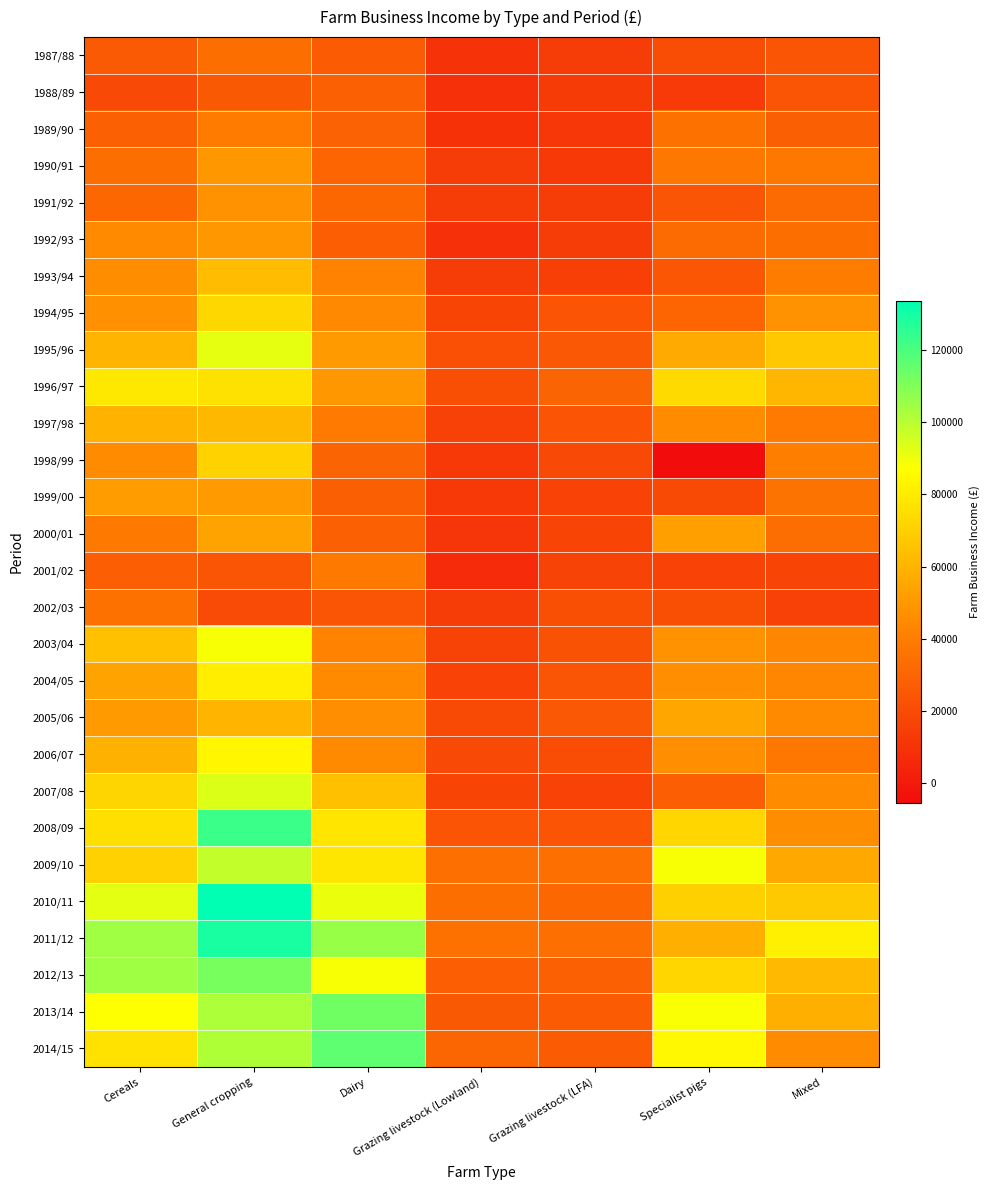

At which category does the chart reach its peak across all series?

General cropping